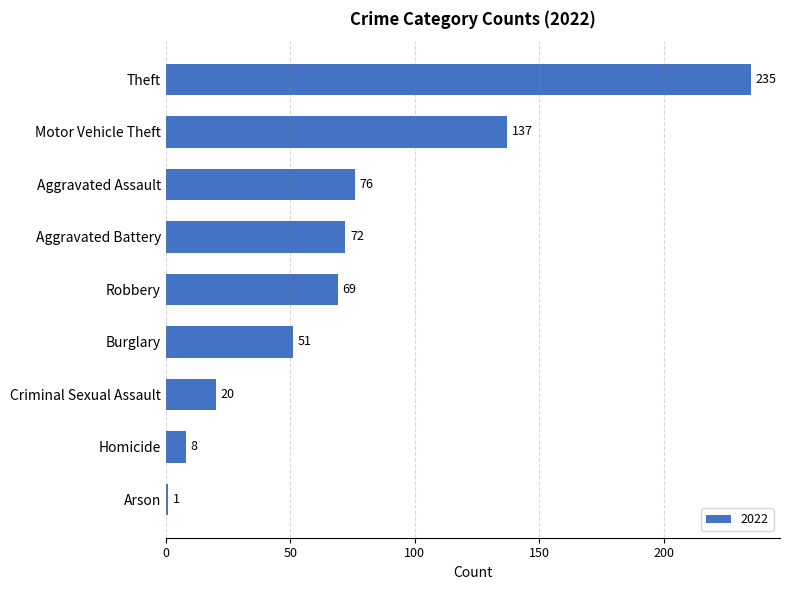

Between Theft and Arson, which is larger?

Theft